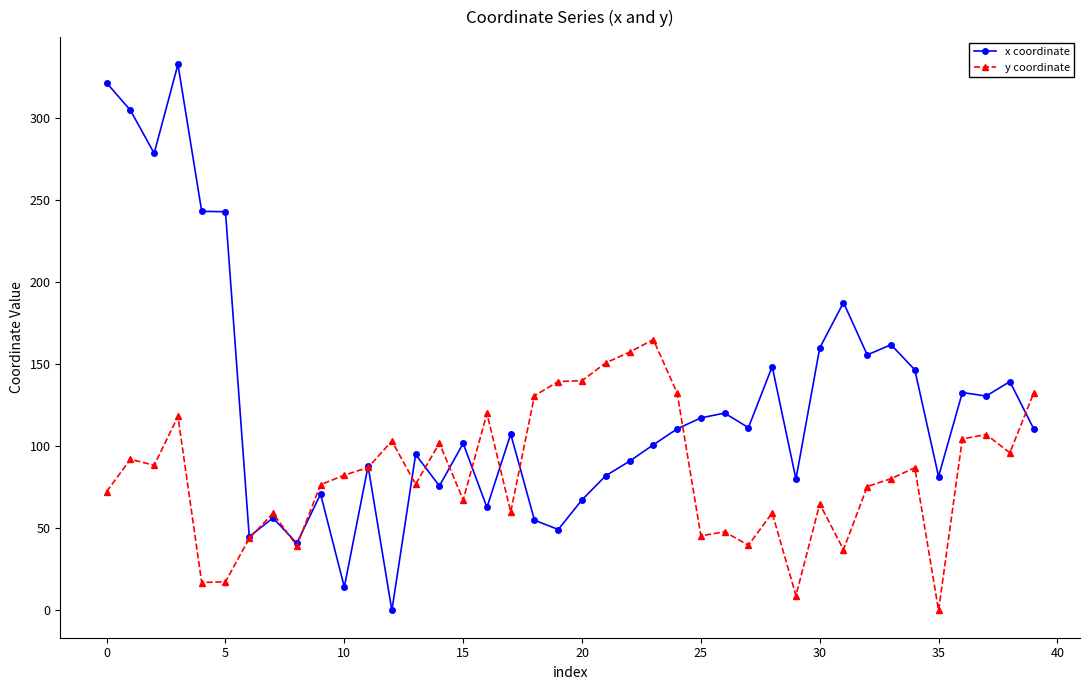

Which series has the largest total across all categories?

x coordinate